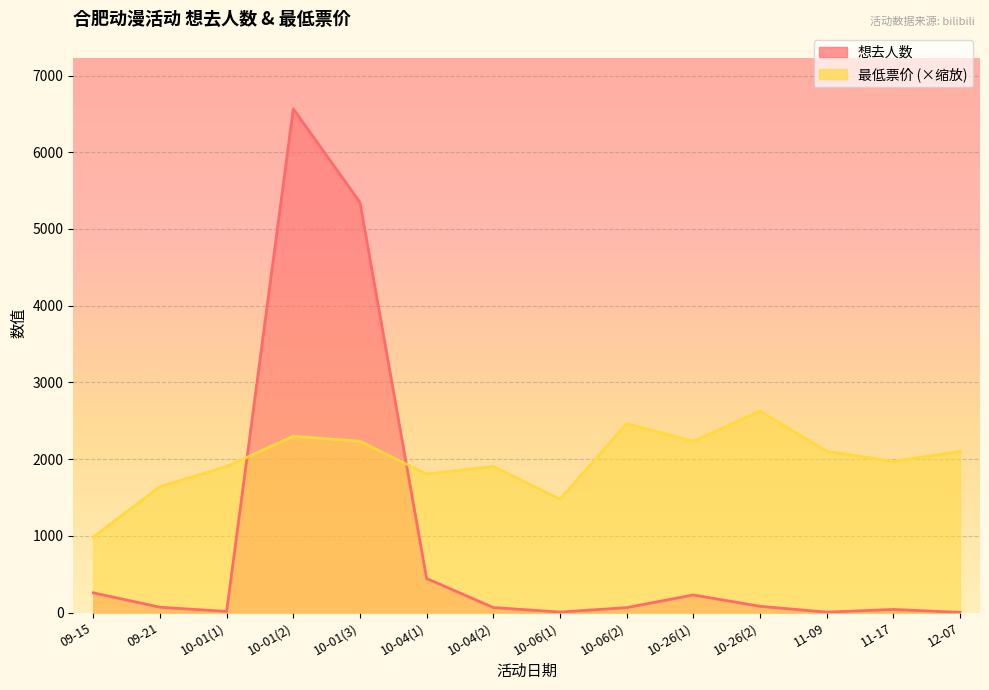

Reading left to right, transcribe all the data shown in this chart.

想去人数: 09-15=257.0	09-21=69.0	10-01(1)=14.0	10-01(2)=6565.0	10-01(3)=5347.0	10-04(1)=443.0	10-04(2)=65.0	10-06(1)=6.0	10-06(2)=64.0	10-26(1)=229.0	10-26(2)=81.0	11-09=5.0	11-17=40.0	12-07=2.0
最低票价: 09-15=984.8	09-21=1641.3	10-01(1)=1903.9	10-01(2)=2297.8	10-01(3)=2232.1	10-04(1)=1805.4	10-04(2)=1903.9	10-06(1)=1477.1	10-06(2)=2461.9	10-26(1)=2232.1	10-26(2)=2626.0	11-09=2100.8	11-17=1969.5	12-07=2100.8